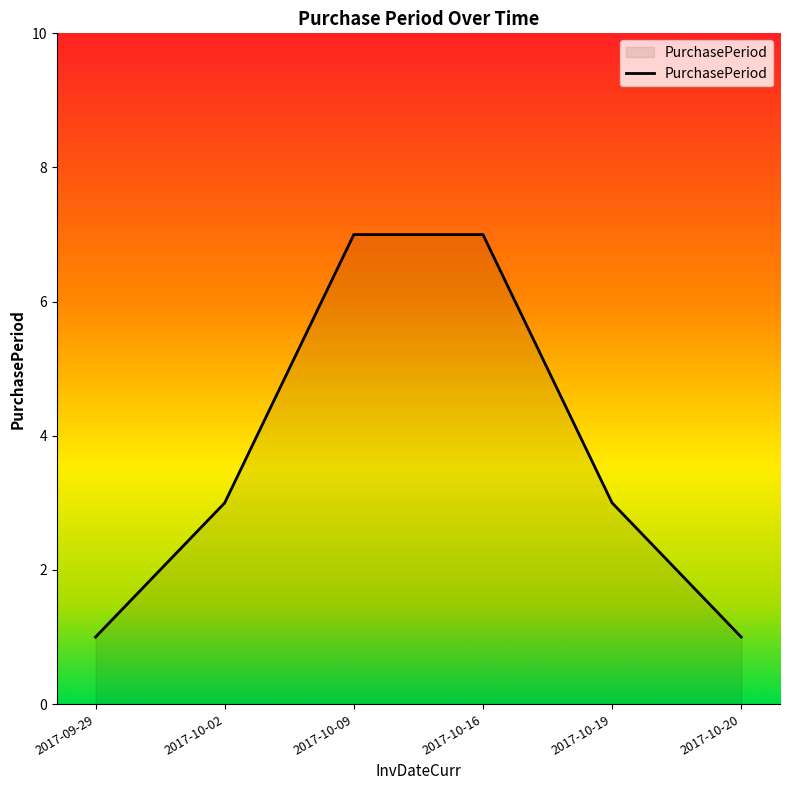

What is the minimum value shown in the chart?

1